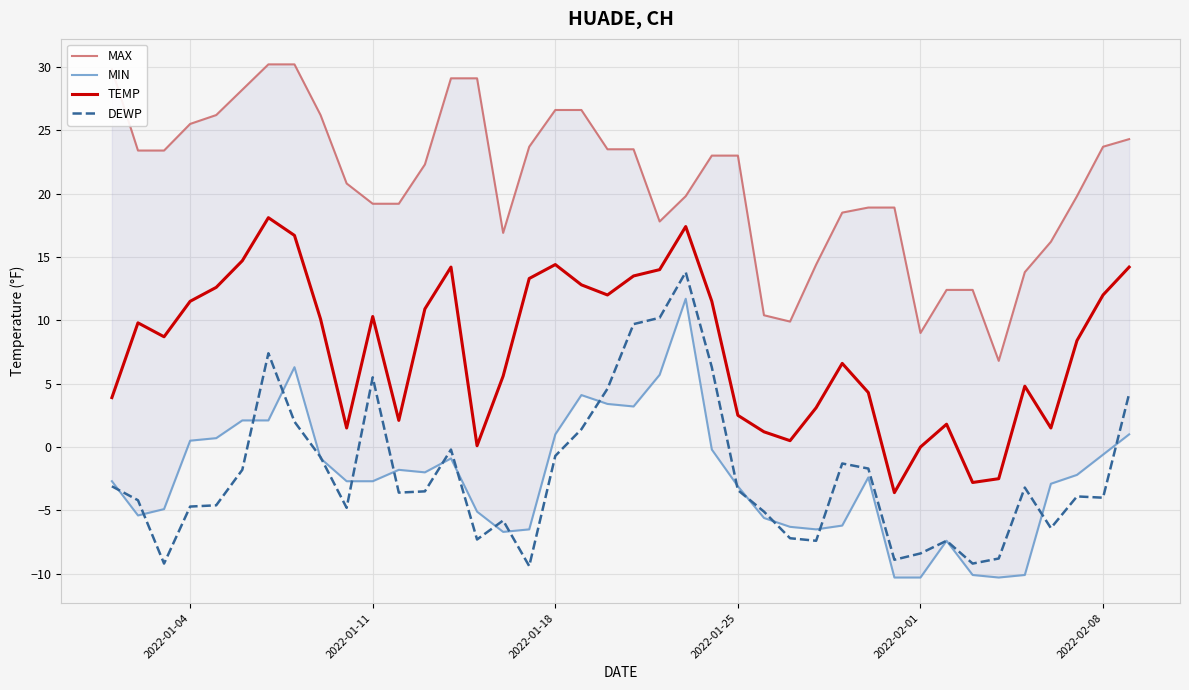

Reading left to right, what are all the values shown in this chart?

MAX: 29.8	23.4	23.4	25.5	26.2	28.2	30.2	30.2	26.2	20.8	19.2	19.2	22.3	29.1	29.1	16.9	23.7	26.6	26.6	23.5	23.5	17.8	19.8	23.0	23.0	10.4	9.9	14.4	18.5	18.9	18.9	9.0	12.4	12.4	6.8	13.8	16.2	19.8	23.7	24.3
MIN: -2.7	-5.4	-4.9	0.5	0.7	2.1	2.1	6.3	-0.9	-2.7	-2.7	-1.8	-2.0	-0.9	-5.1	-6.7	-6.5	1.0	4.1	3.4	3.2	5.7	11.7	-0.2	-3.1	-5.6	-6.3	-6.5	-6.2	-2.4	-10.3	-10.3	-7.4	-10.1	-10.3	-10.1	-2.9	-2.2	-0.6	1.0
TEMP: 3.9	9.8	8.7	11.5	12.6	14.7	18.1	16.7	10.1	1.5	10.3	2.1	10.9	14.2	0.1	5.6	13.3	14.4	12.8	12.0	13.5	14.0	17.4	11.5	2.5	1.2	0.5	3.1	6.6	4.3	-3.6	0.0	1.8	-2.8	-2.5	4.8	1.5	8.4	12.0	14.2
DEWP: -3.1	-4.2	-9.2	-4.7	-4.6	-1.8	7.4	2.0	-0.8	-4.8	5.5	-3.6	-3.5	-0.2	-7.3	-5.8	-9.4	-0.7	1.4	4.6	9.7	10.2	13.8	6.3	-3.4	-5.1	-7.2	-7.4	-1.3	-1.7	-8.9	-8.4	-7.4	-9.2	-8.8	-3.2	-6.4	-3.9	-4.0	4.2